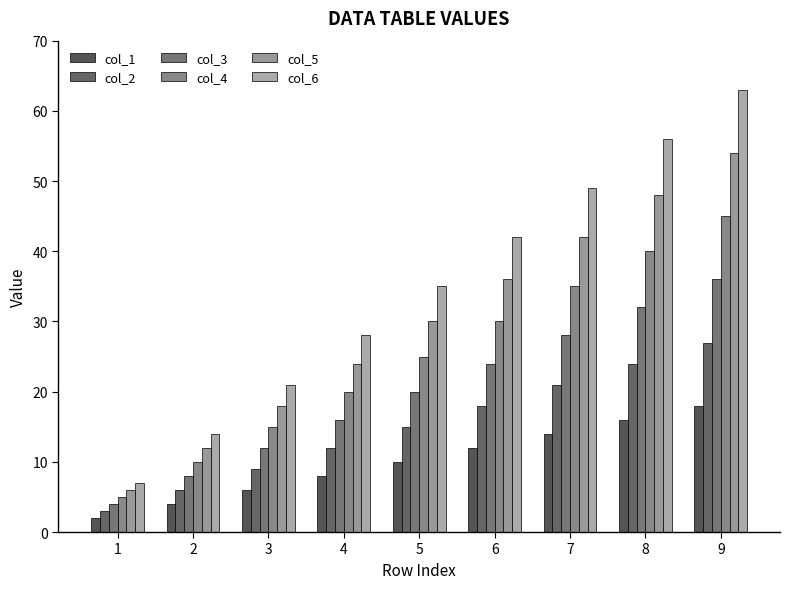

Which series has the largest total across all categories?

col_6